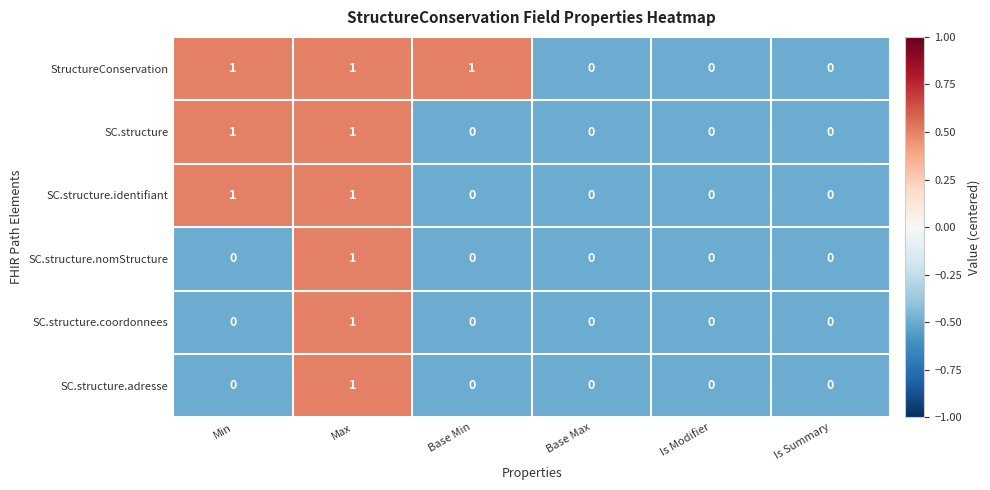

Which category has the highest value in the SC.structure.coordonnees series?

Max